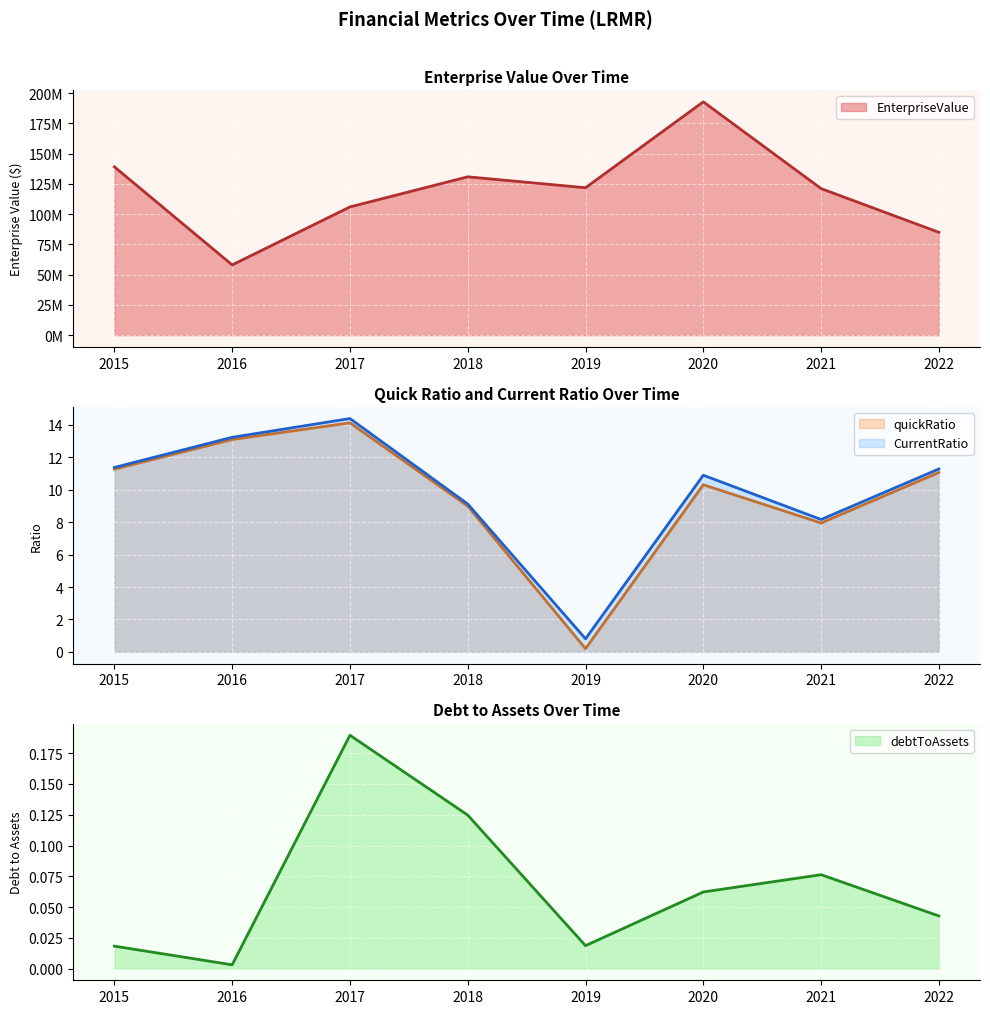

What is the value of the CurrentRatio point at the 1st from the left?

11.4